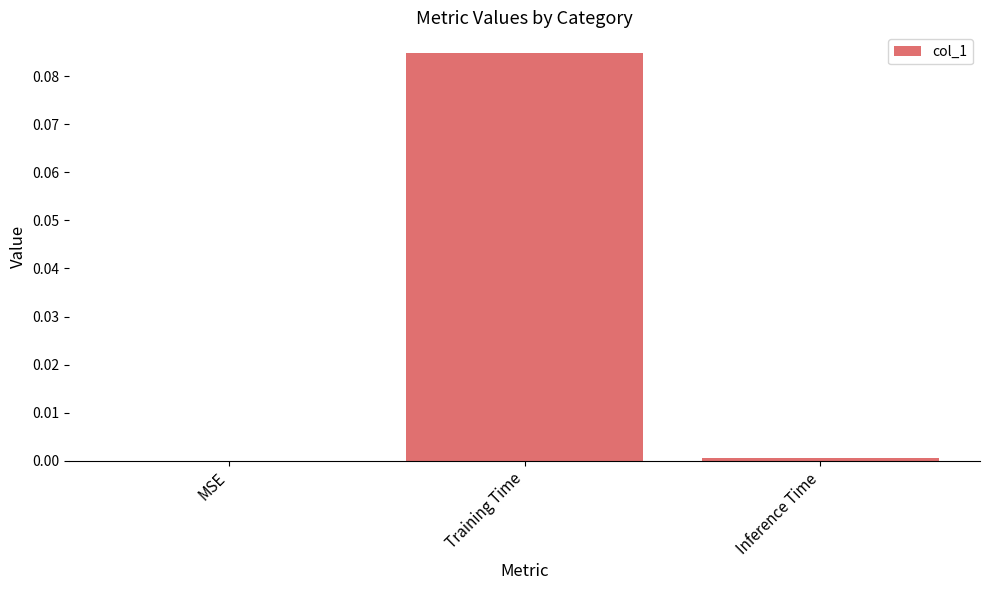

How many values are above zero?

2